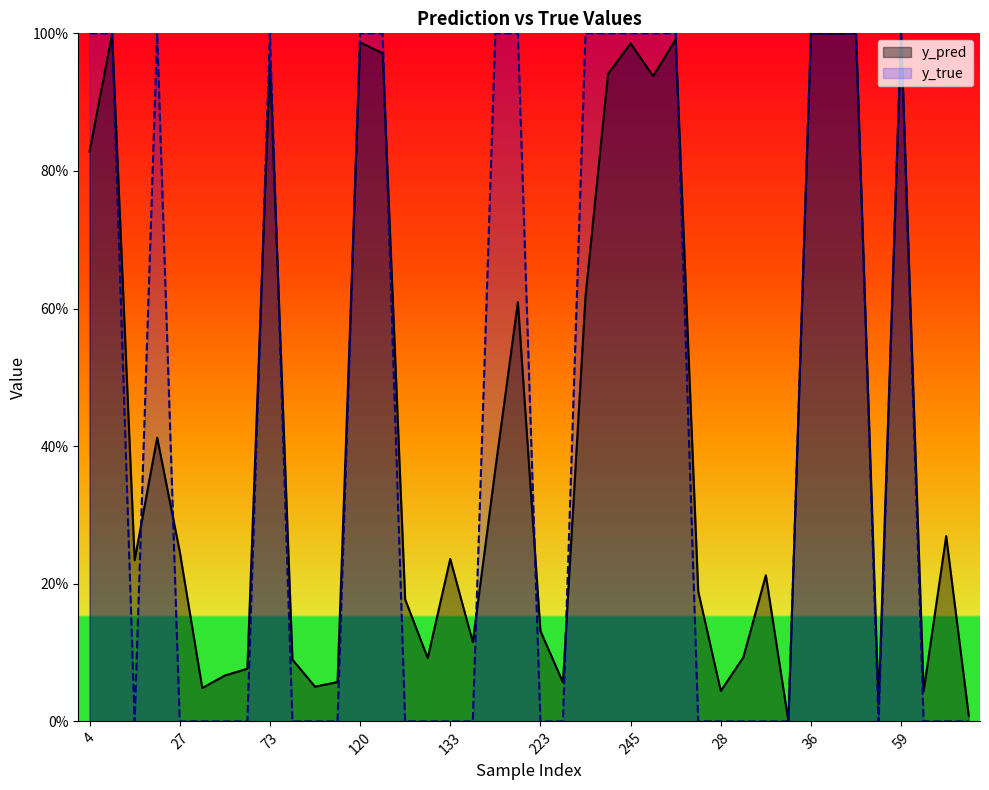

Is the value of y_true at 36 greater than the value of y_pred at 29?

Yes